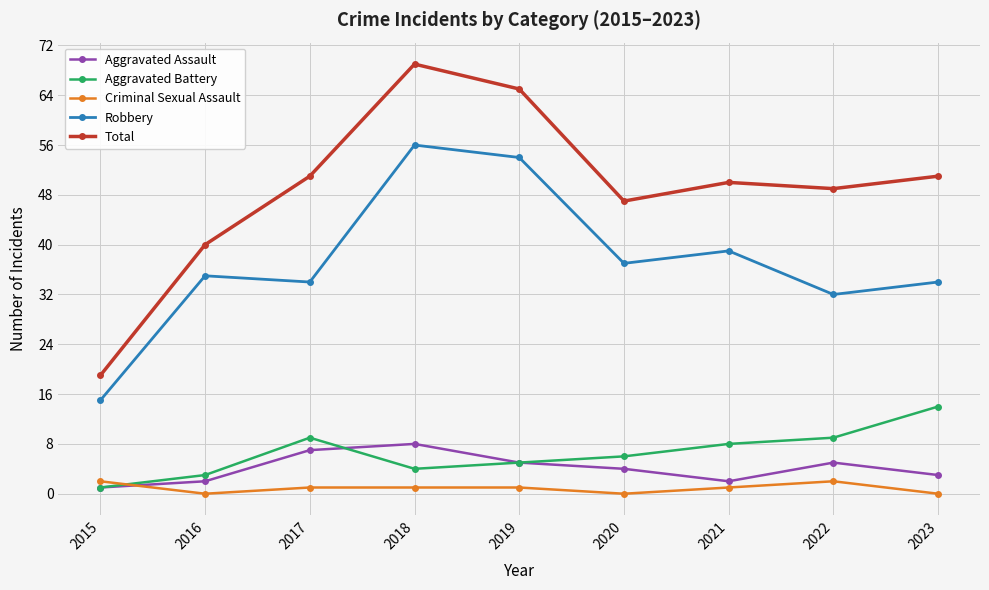

What is the maximum value for Total?

69